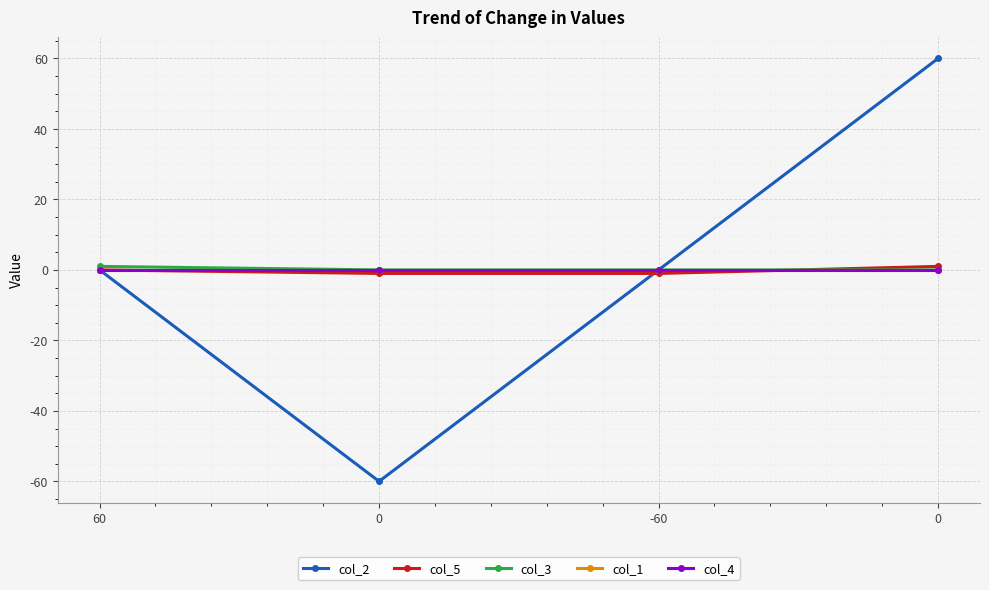

Reading left to right, what are all the values shown in this chart?

col_2: 0	-60	0	60
col_5: 0	-1	-1	1
col_3: 1	0	0	0
col_1: 0	0	0	0
col_4: 0	0	0	0